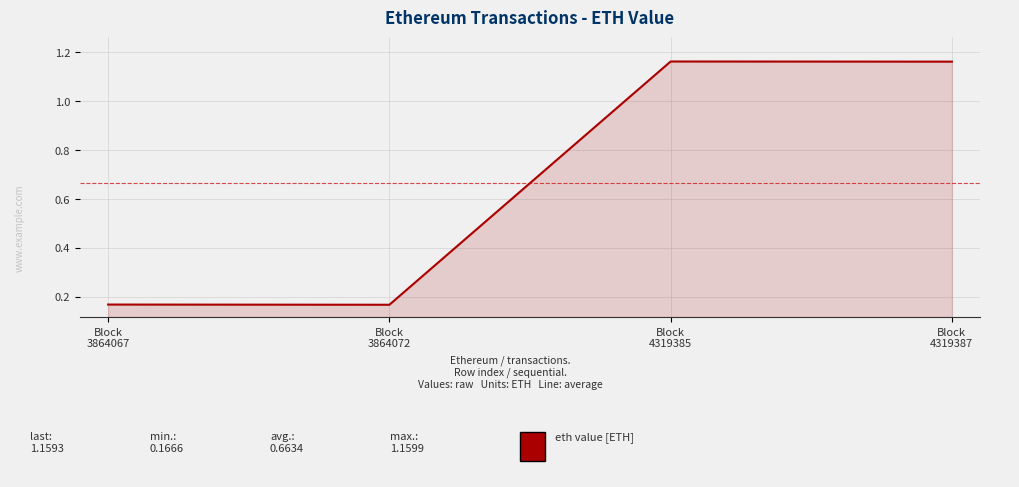

What is the sum of all values?

2.7